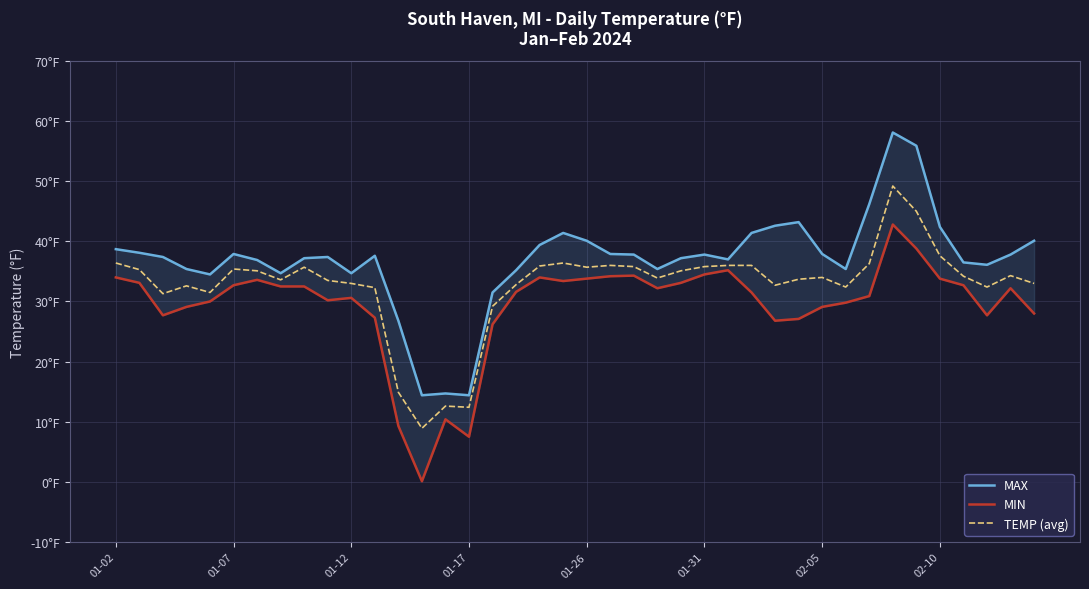

Does the chart display data point markers on the line(s)?

No